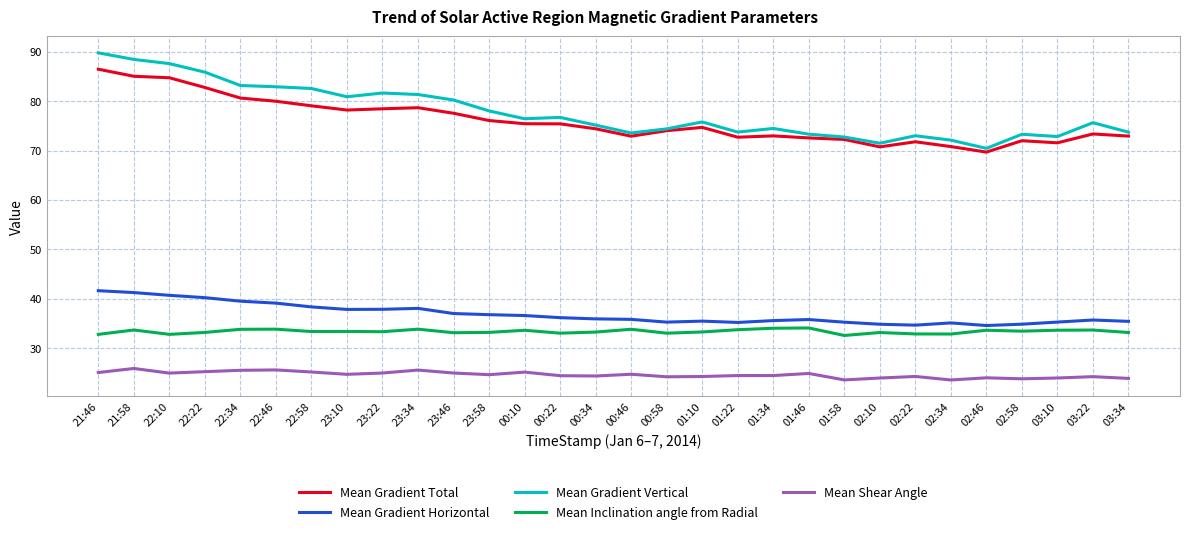

At which category does the chart reach its peak across all series?

21:46